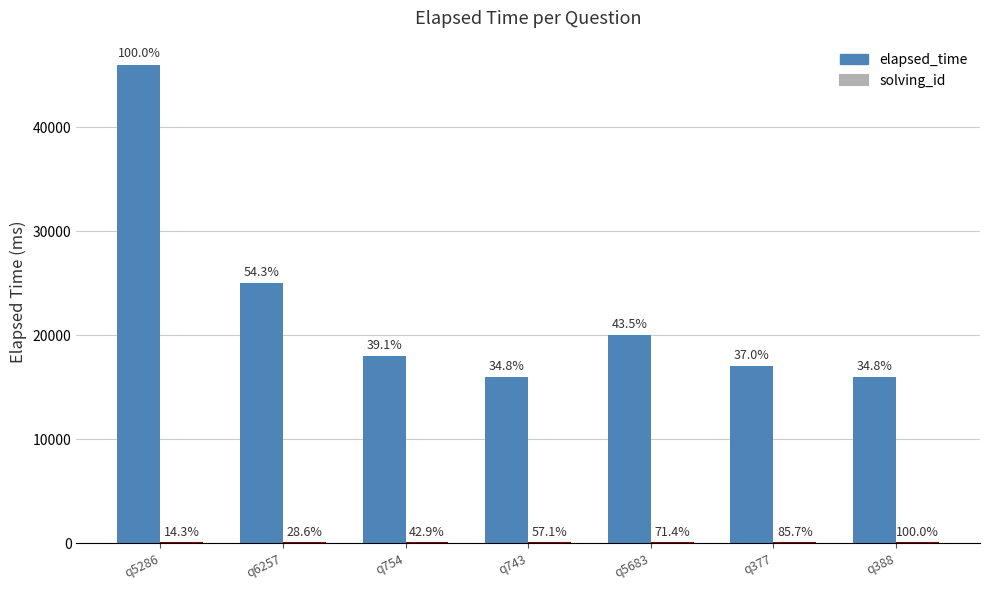

Which series has the largest range (max minus min)?

elapsed_time